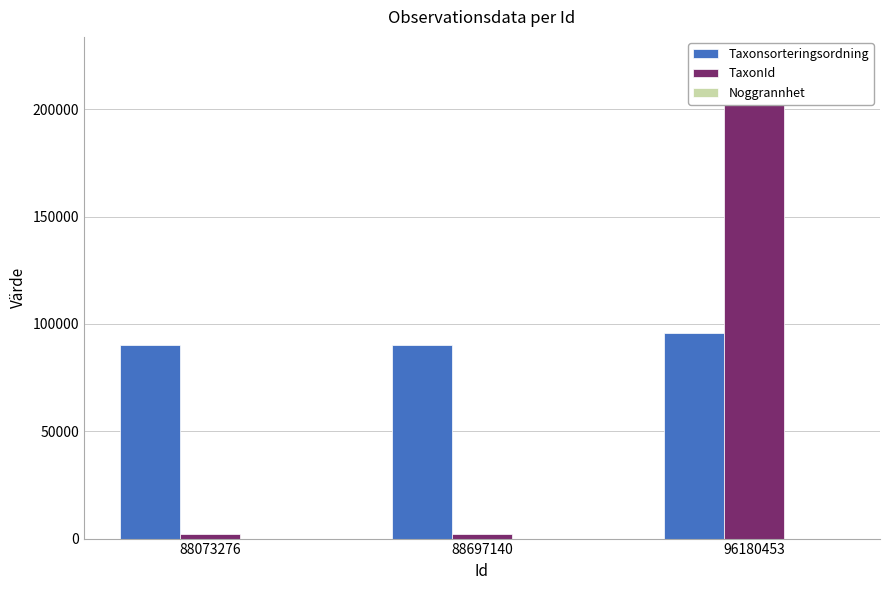

Which series has the largest total across all categories?

Taxonsorteringsordning